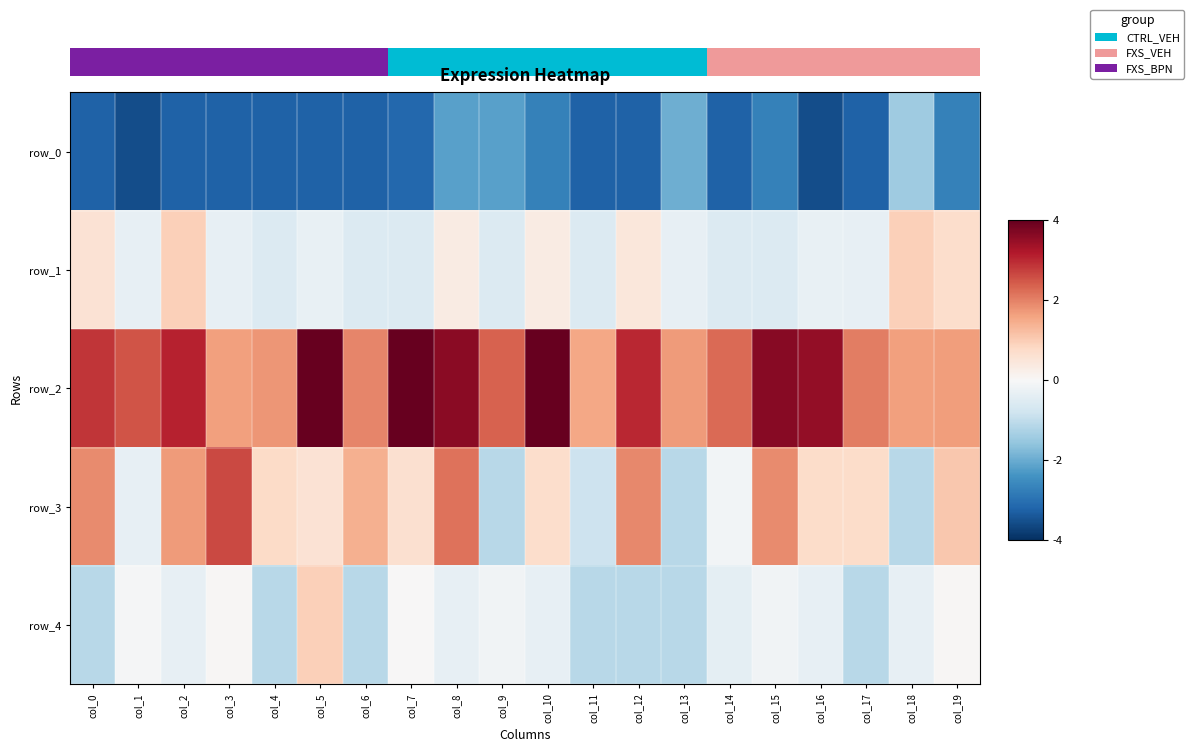

At how many categories does at least one series exceed 0?

20